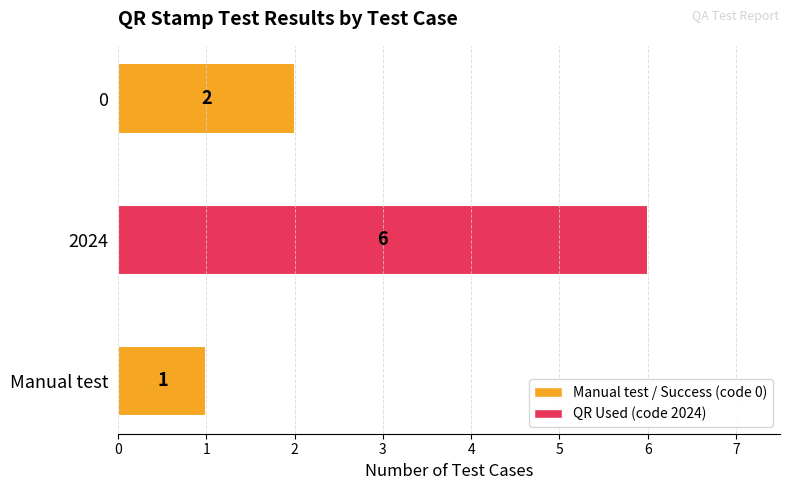

Does the chart contain stacked bars?

No